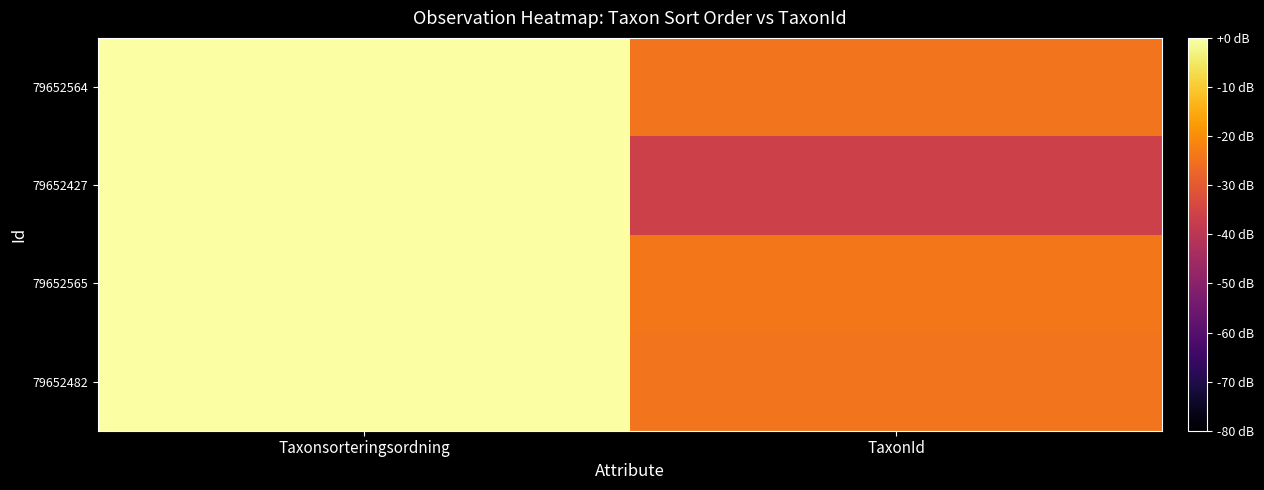

List the series in order of their peak value, highest first.

79652427, 79652482, 79652564, 79652565